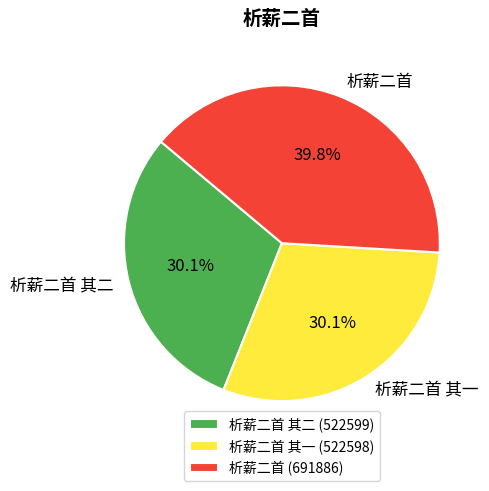

Approximately how many times larger is the value at 析薪二首 其一 compared to 析薪二首?

0.8